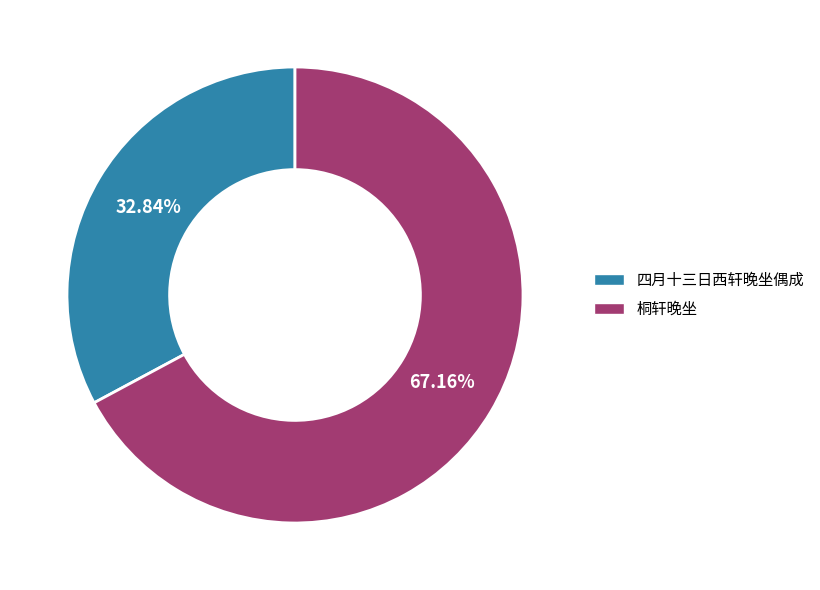

How many segments does this pie chart have?

2